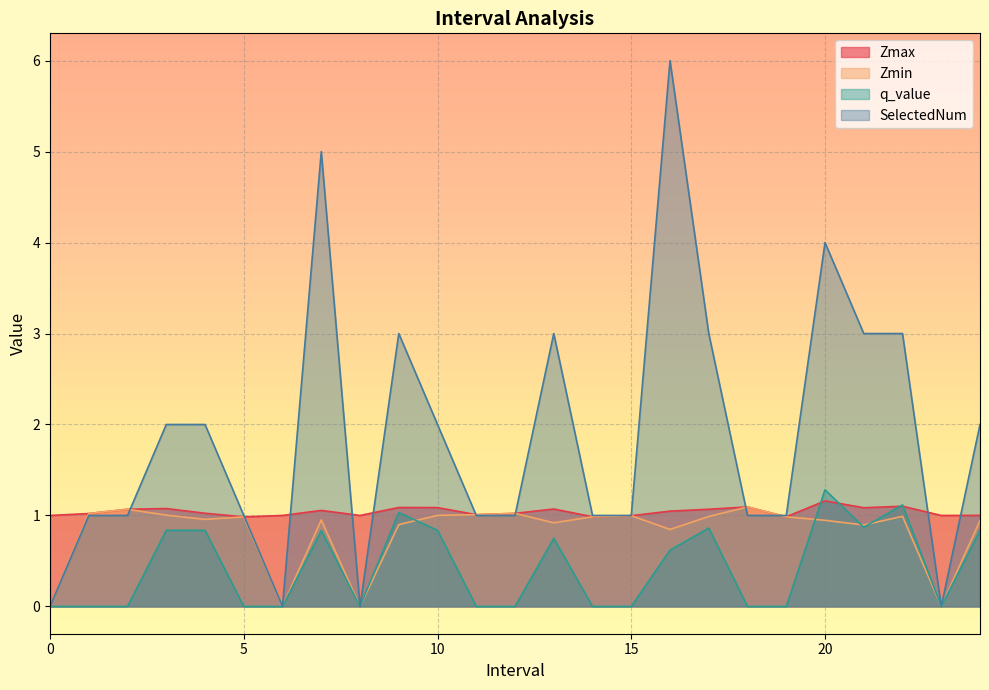

How many lines are shown in the chart?

4